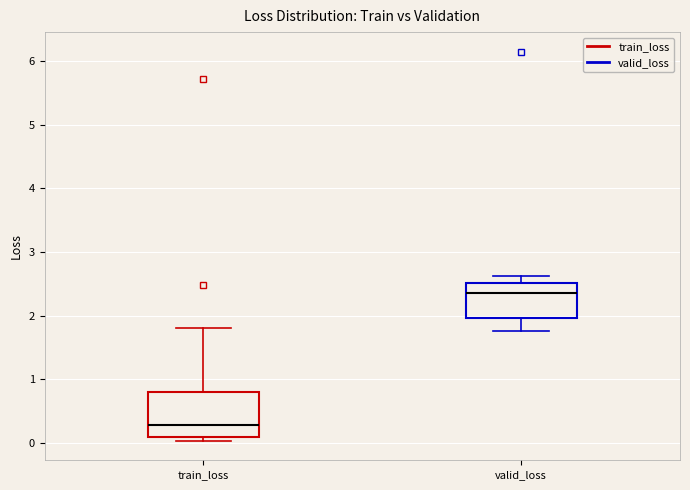

Comparing the boxes themselves (not the whiskers), which one is the tallest?

train_loss